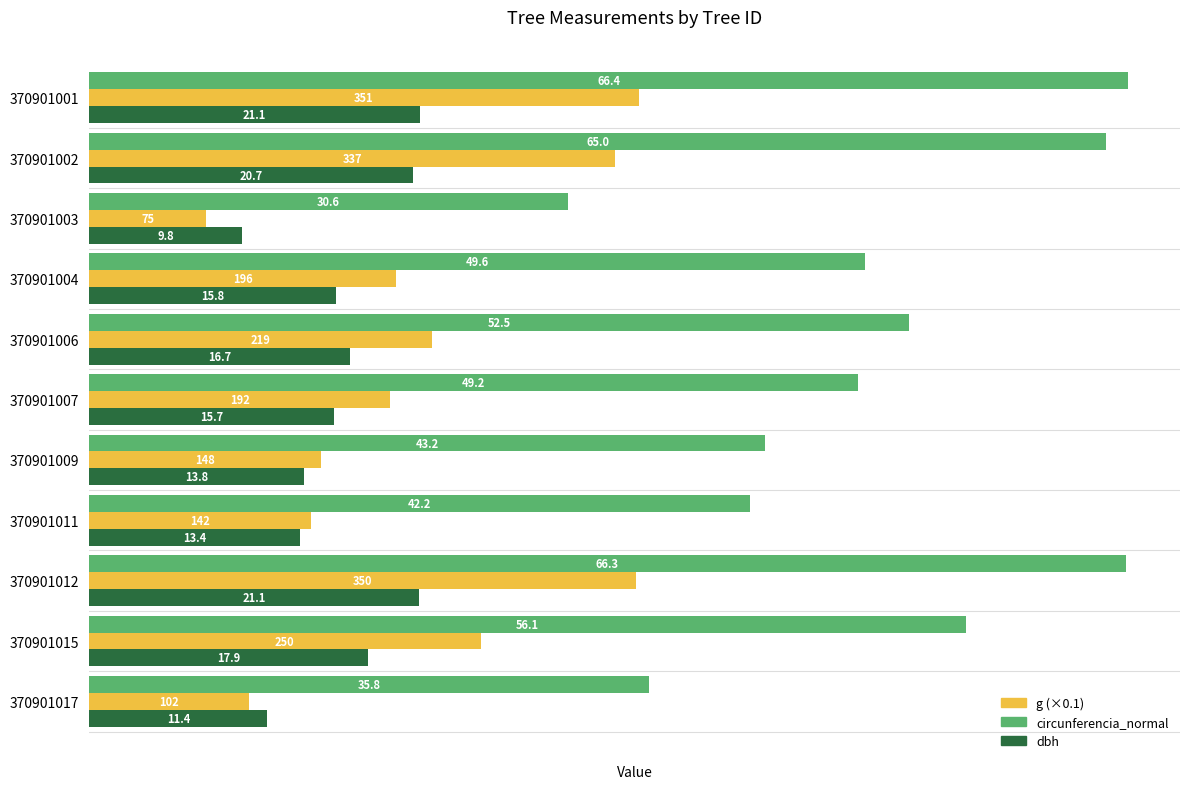

The value of g (×0.1) at 370901011 is 14.2. True or false?

True